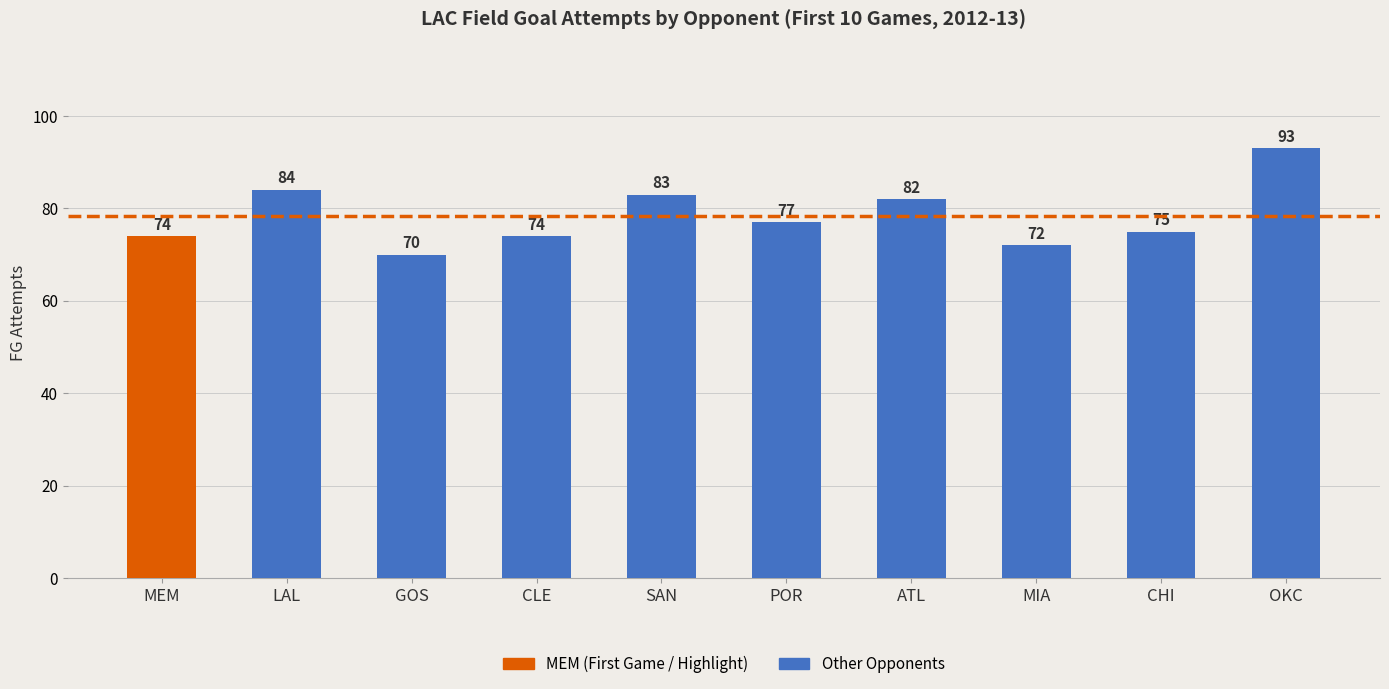

Is it true that the value at MEM is 16?

False